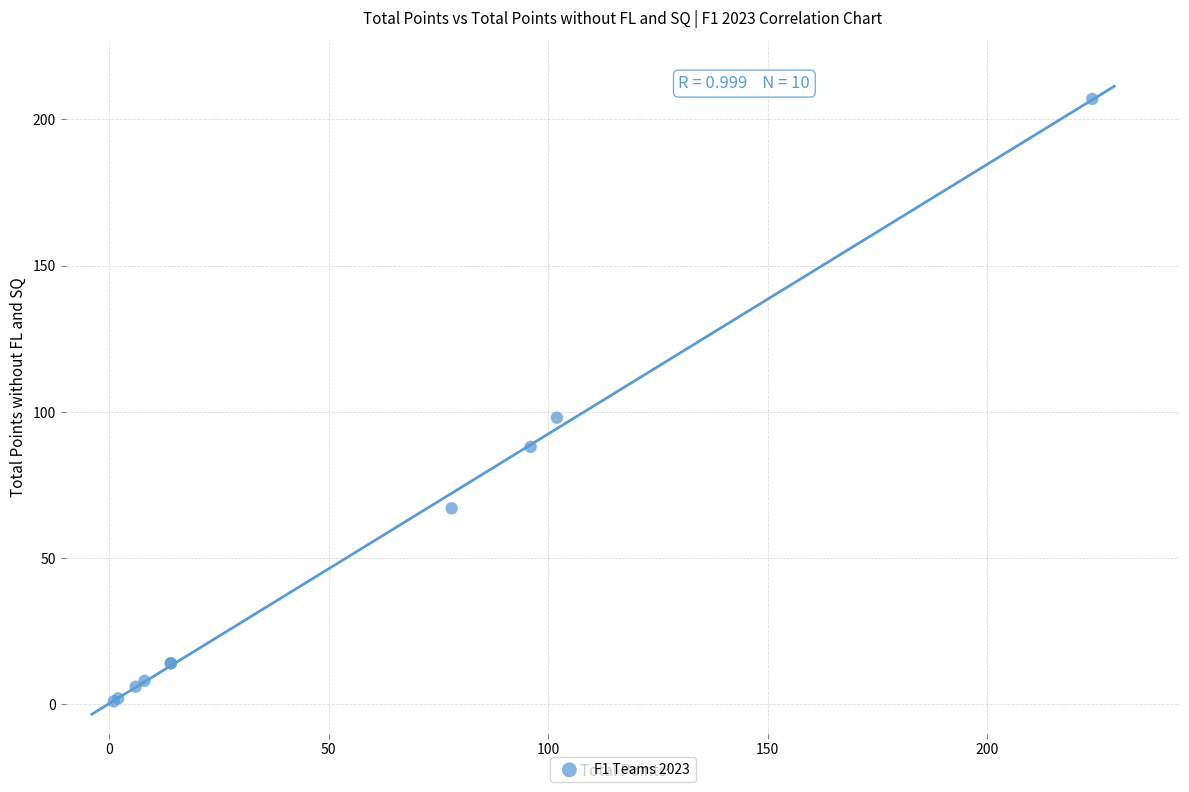

What Y value in the scatter plot is closest to 104?

98